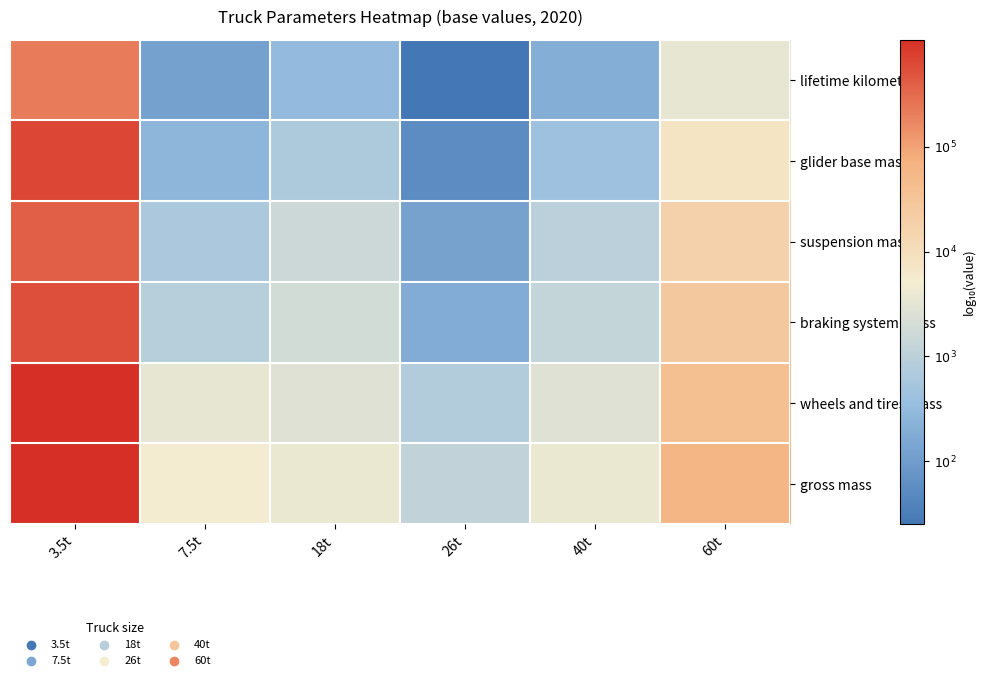

Reading left to right, list all the values displayed in this chart.

lifetime kilometers: 3.5t=5.3	7.5t=2.1	18t=2.5	26t=1.4	40t=2.3	60t=3.5
glider base mass: 3.5t=5.8	7.5t=2.4	18t=2.8	26t=1.7	40t=2.6	60t=3.9
suspension mass: 3.5t=5.6	7.5t=2.8	18t=3.2	26t=2.1	40t=3.0	60t=4.3
braking system mass: 3.5t=5.7	7.5t=2.9	18t=3.3	26t=2.3	40t=3.1	60t=4.4
wheels and tires mass: 3.5t=6.0	7.5t=3.5	18t=3.4	26t=2.9	40t=3.4	60t=4.6
gross mass: 3.5t=6.0	7.5t=3.7	18t=3.6	26t=3.1	40t=3.6	60t=4.8